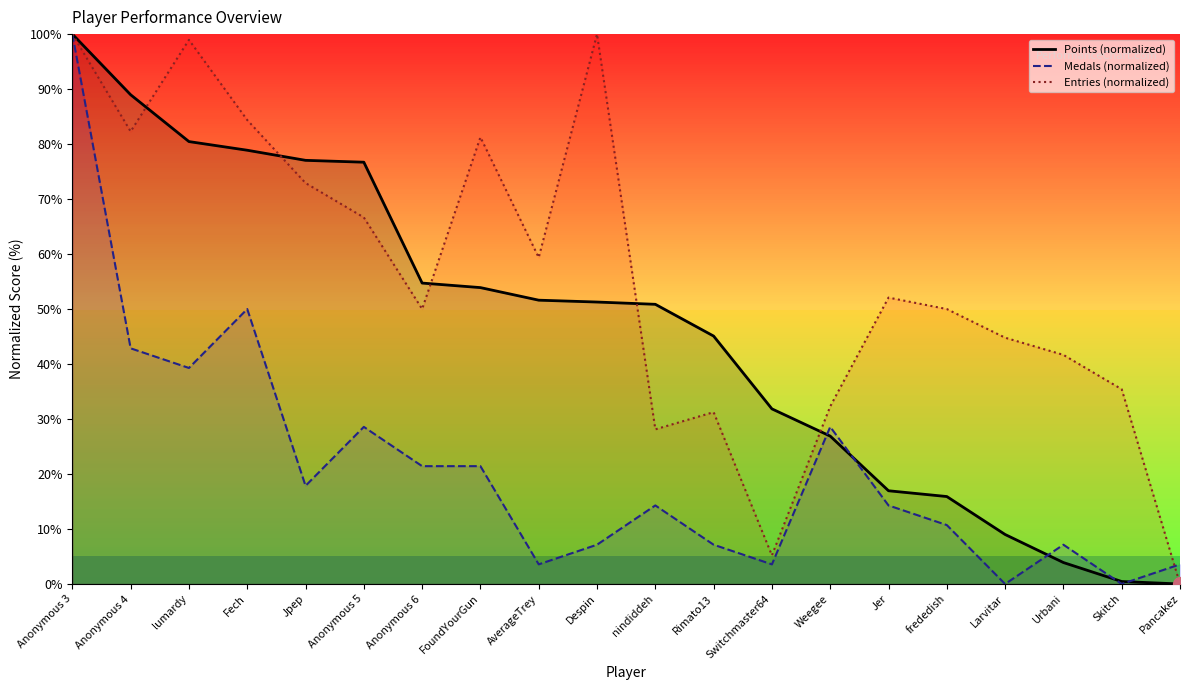

What is the difference between the Entries (normalized) values at Switchmaster64 and Weegee?

27.1